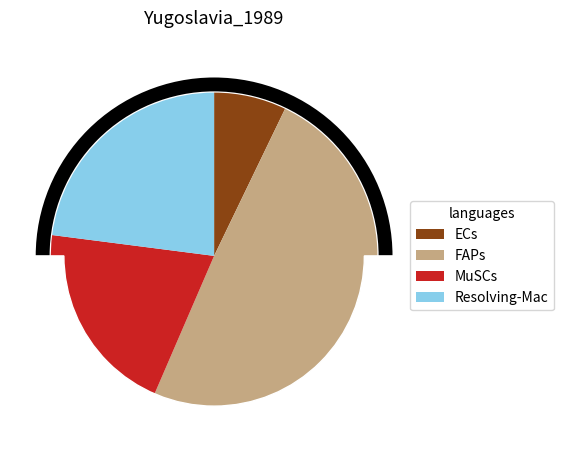

What is the change in value from FAPs to MuSCs?

-1947.1